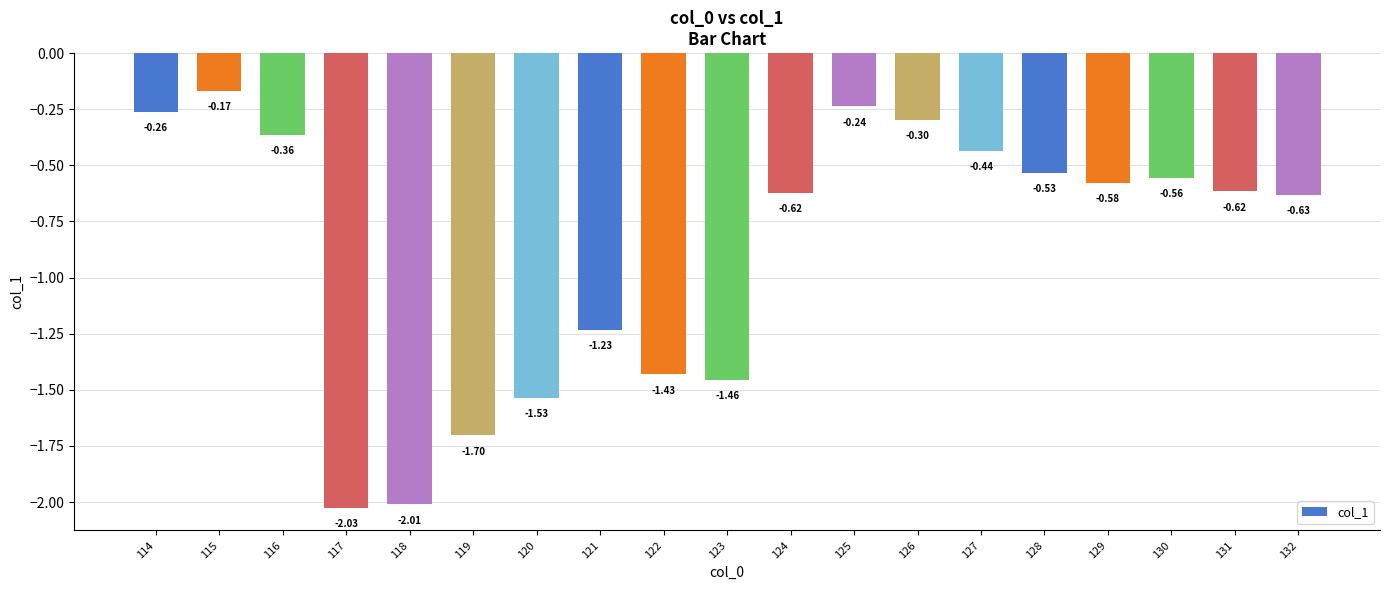

What is the average value?

-0.9